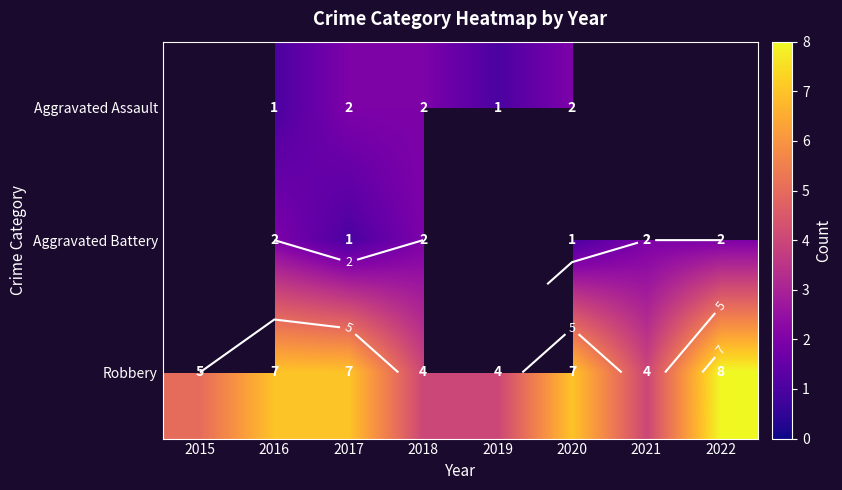

What is the sum of the Robbery values at 2021 and 2017?

11.0